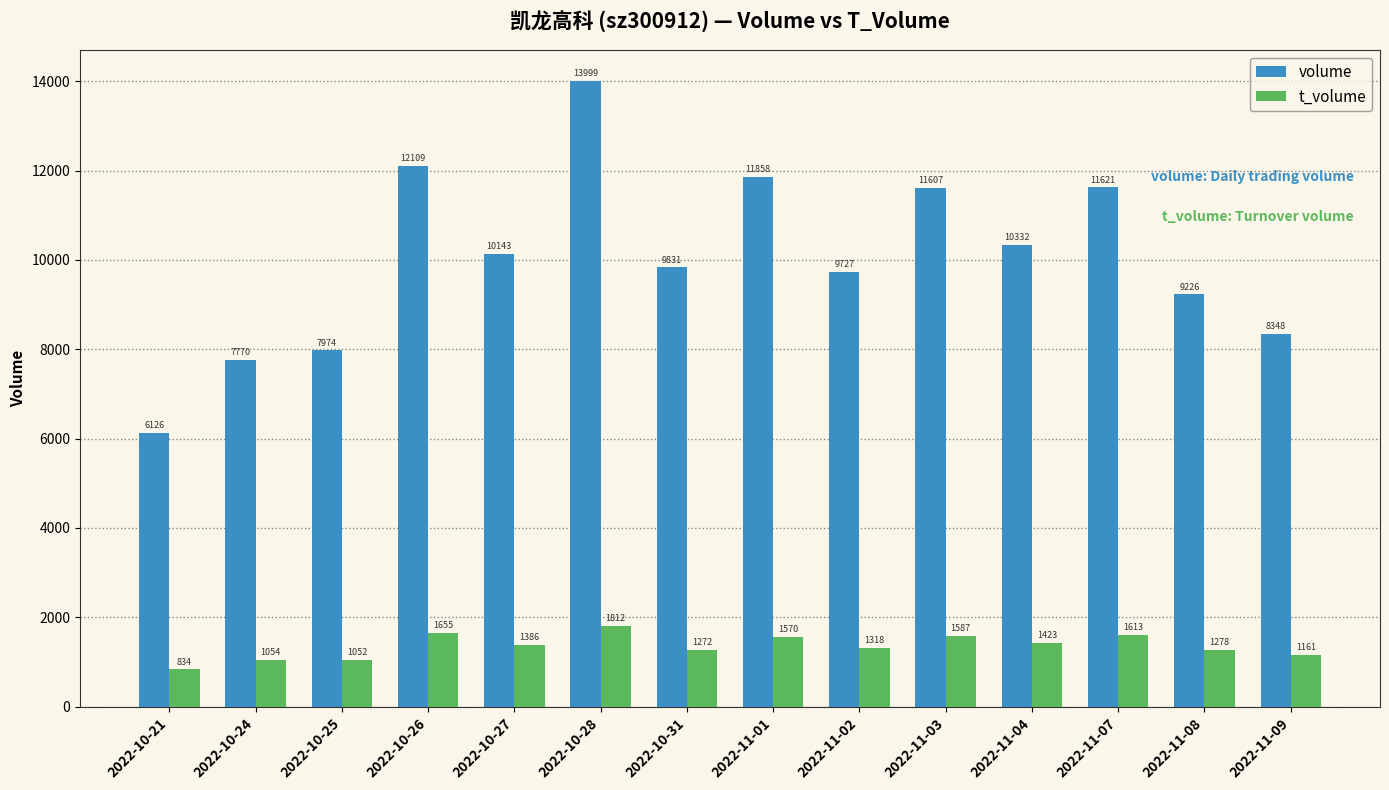

Which label corresponds to the smallest value in the chart?

2022-10-21